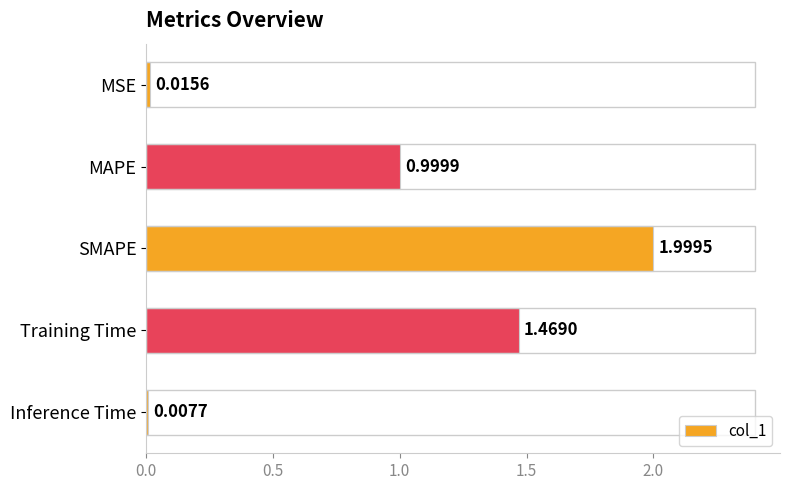

At which label is the value closest to 1?

MAPE